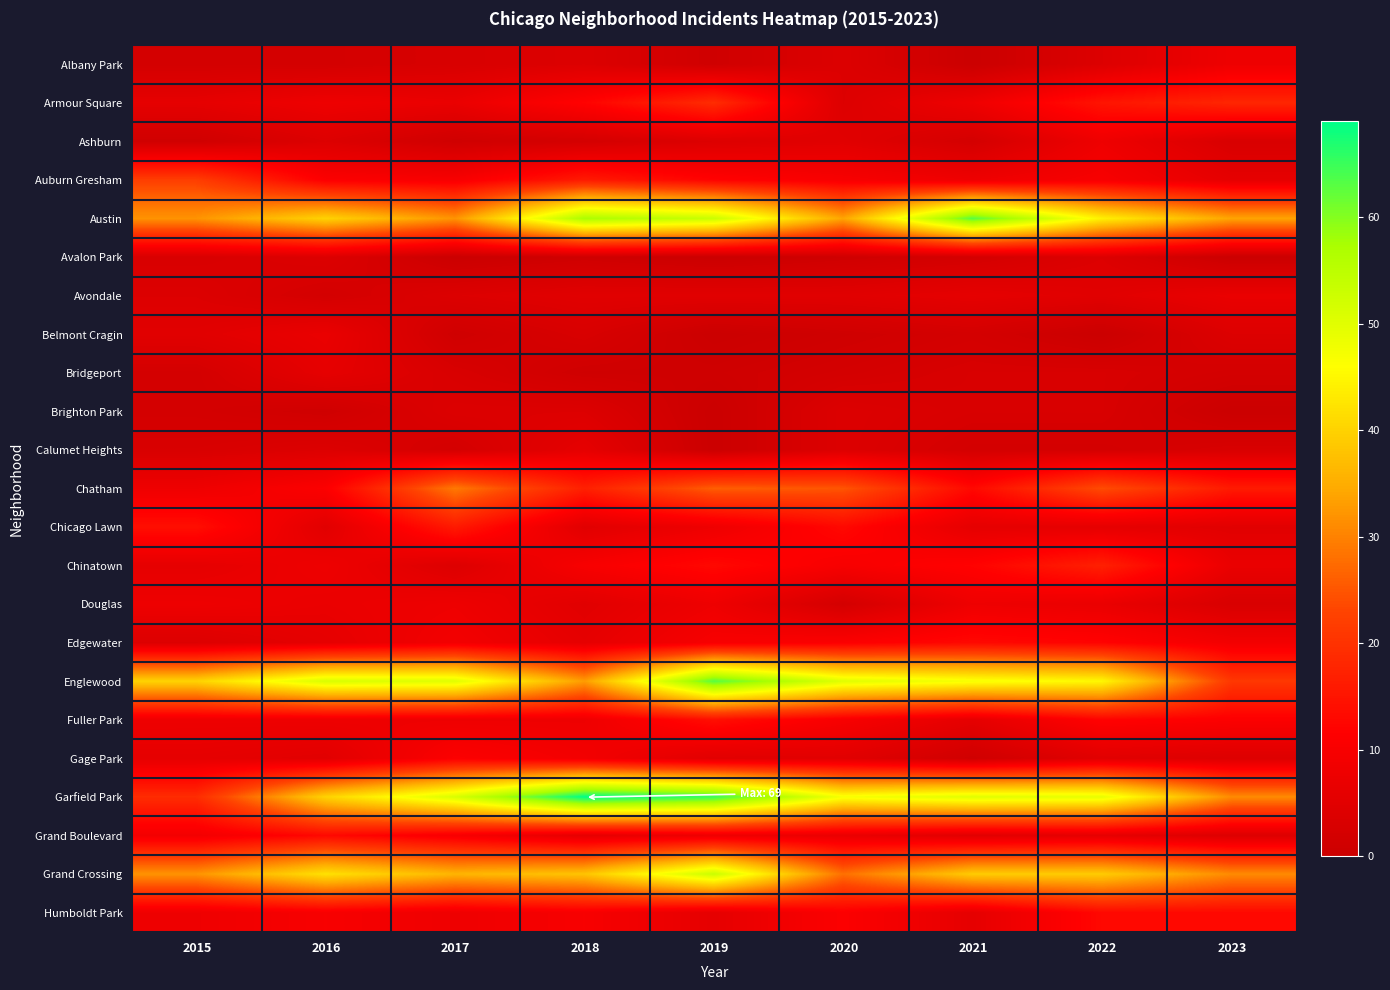

Reading left to right, list all the values displayed in this chart.

Albany Park: 2015=2	2016=2	2017=3	2018=4	2019=1	2020=4	2021=0	2022=4	2023=8
Armour Square: 2015=6	2016=8	2017=7	2018=12	2019=19	2020=4	2021=8	2022=15	2023=18
Ashburn: 2015=1	2016=4	2017=1	2018=2	2019=4	2020=5	2021=2	2022=8	2023=3
Auburn Gresham: 2015=22	2016=11	2017=10	2018=16	2019=12	2020=10	2021=8	2022=10	2023=6
Austin: 2015=32	2016=40	2017=32	2018=57	2019=53	2020=34	2021=63	2022=44	2023=34
Avalon Park: 2015=3	2016=4	2017=0	2018=1	2019=0	2020=1	2021=2	2022=4	2023=0
Avondale: 2015=4	2016=2	2017=4	2018=5	2019=5	2020=5	2021=6	2022=5	2023=7
Belmont Cragin: 2015=5	2016=7	2017=1	2018=3	2019=0	2020=1	2021=2	2022=0	2023=4
Bridgeport: 2015=2	2016=6	2017=3	2018=1	2019=1	2020=2	2021=3	2022=3	2023=2
Brighton Park: 2015=2	2016=1	2017=4	2018=4	2019=0	2020=4	2021=3	2022=3	2023=0
Calumet Heights: 2015=3	2016=4	2017=2	2018=6	2019=0	2020=4	2021=2	2022=2	2023=3
Chatham: 2015=8	2016=11	2017=29	2018=17	2019=26	2020=25	2021=13	2022=24	2023=16
Chicago Lawn: 2015=14	2016=5	2017=16	2018=5	2019=8	2020=13	2021=6	2022=6	2023=5
Chinatown: 2015=6	2016=8	2017=4	2018=10	2019=13	2020=10	2021=12	2022=17	2023=7
Douglas: 2015=8	2016=7	2017=8	2018=5	2019=8	2020=2	2021=8	2022=7	2023=3
Edgewater: 2015=4	2016=6	2017=9	2018=6	2019=10	2020=11	2021=13	2022=12	2023=9
Englewood: 2015=40	2016=51	2017=50	2018=33	2019=63	2020=50	2021=47	2022=45	2023=21
Fuller Park: 2015=8	2016=8	2017=8	2018=8	2019=14	2020=10	2021=6	2022=12	2023=11
Gage Park: 2015=6	2016=5	2017=11	2018=9	2019=5	2020=5	2021=1	2022=5	2023=4
Garfield Park: 2015=19	2016=40	2017=51	2018=69	2019=65	2020=47	2021=50	2022=49	2023=31
Grand Boulevard: 2015=9	2016=13	2017=10	2018=6	2019=8	2020=7	2021=5	2022=6	2023=4
Grand Crossing: 2015=32	2016=42	2017=36	2018=38	2019=53	2020=28	2021=39	2022=39	2023=31
Humboldt Park: 2015=8	2016=10	2017=8	2018=10	2019=6	2020=11	2021=6	2022=13	2023=13